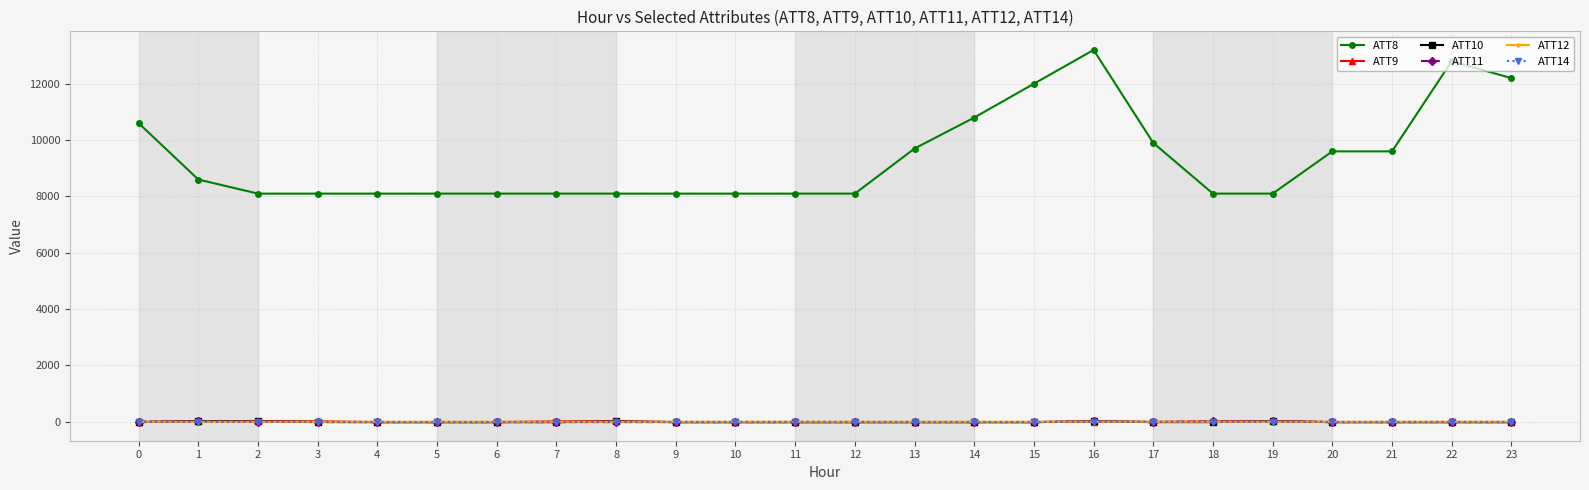

True or false: ATT8 has more than 1 points higher than both neighbors.

True